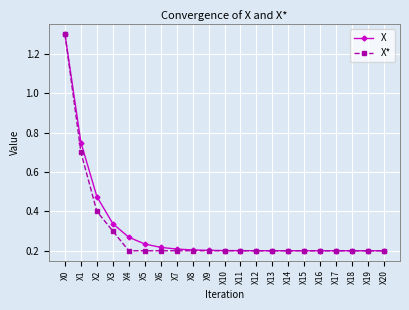

Which series has the largest total across all categories?

X